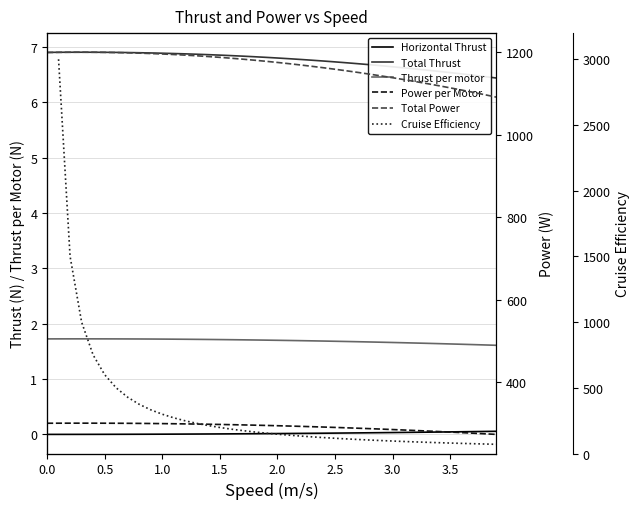

True or false: Total Thrust and Horizontal Thrust intersect in this chart.

False